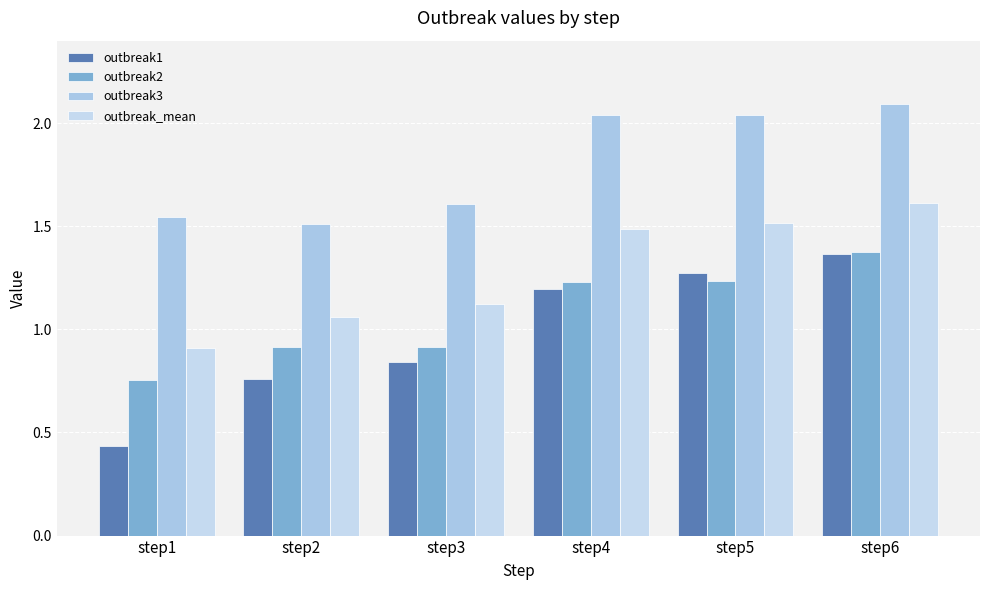

Is the value of outbreak_mean at step4 greater than the value of outbreak2 at step4?

Yes